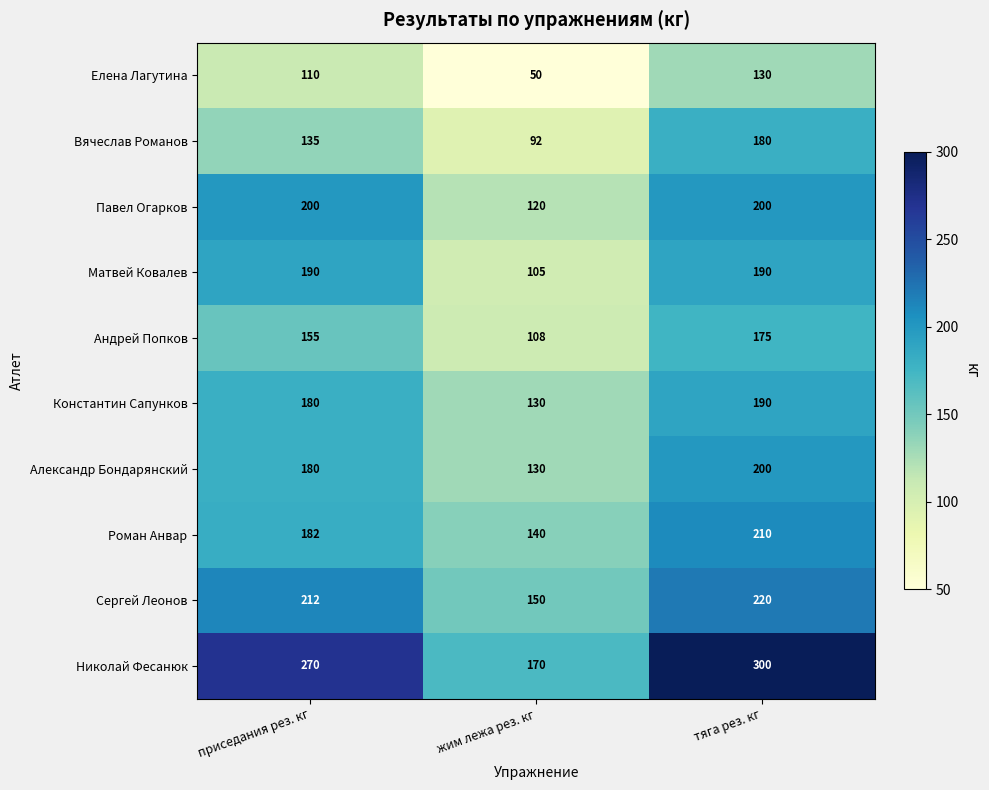

What value does the Николай Фесанюк series have at приседания рез. кг?

270